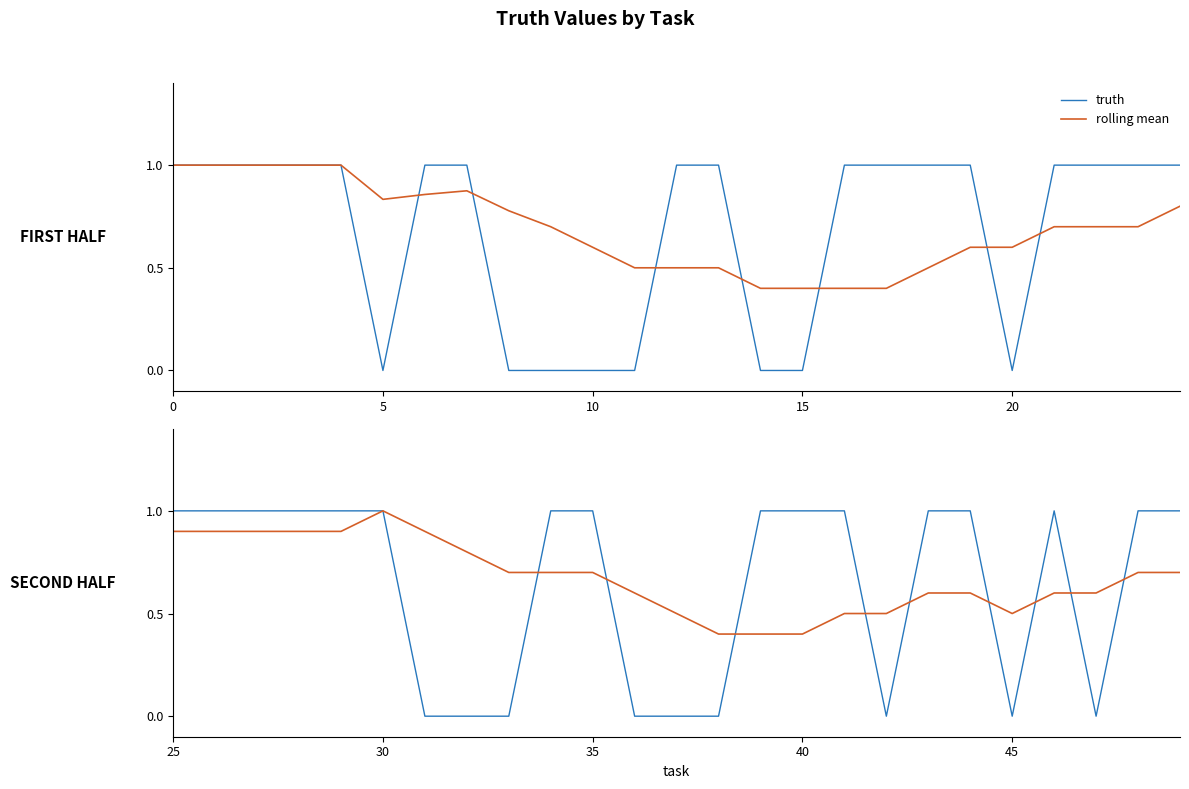

How many intersections are there between truth and rolling mean?

9